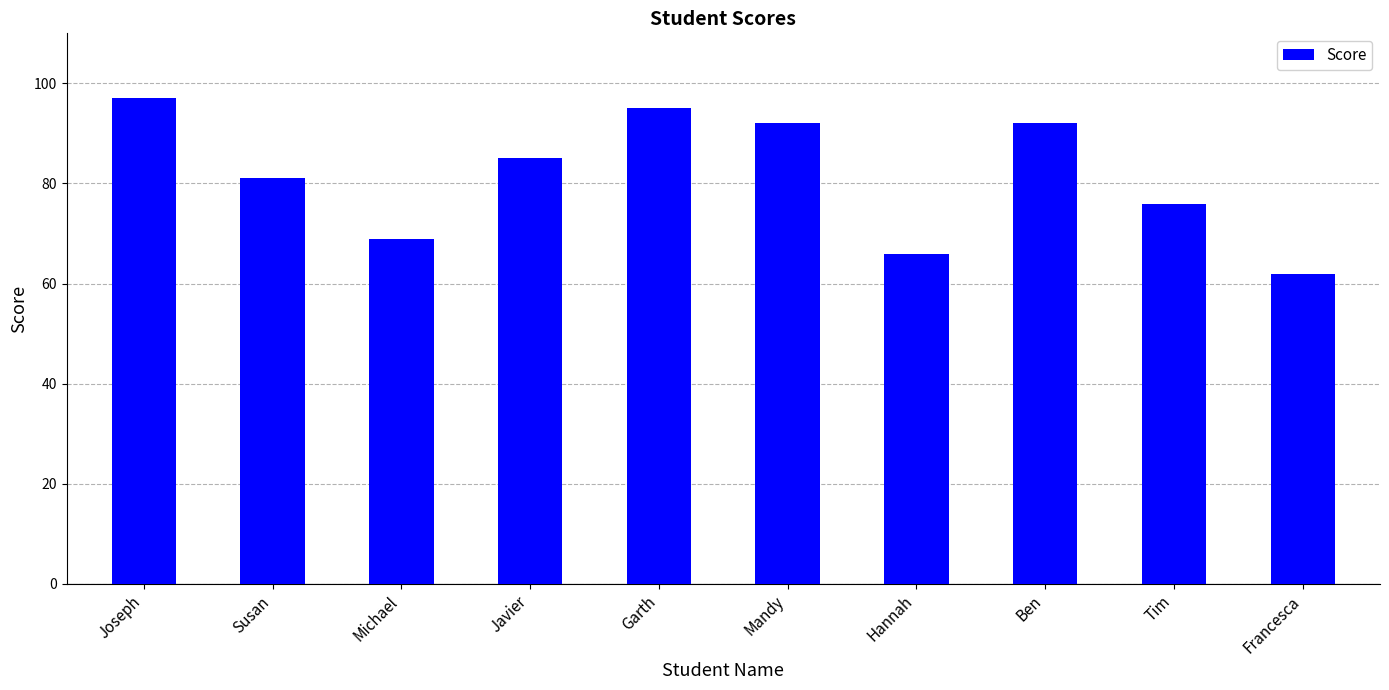

What is the difference between the maximum and minimum values?

35